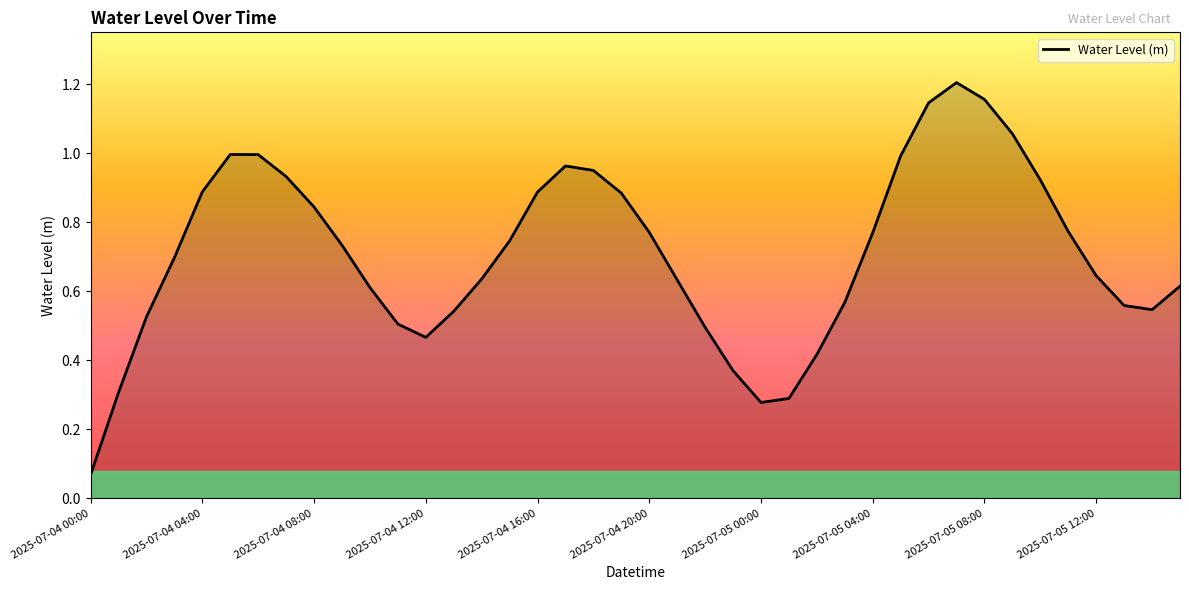

How many lines are shown in the chart?

1